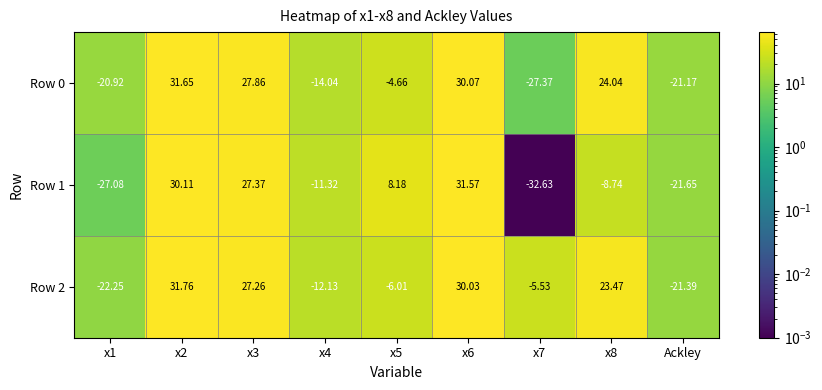

Which series has the widest spread of values?

Row 1